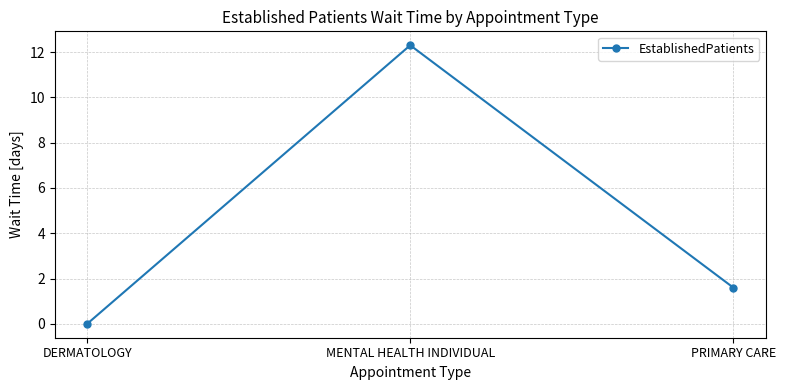

What is the difference between the values at PRIMARY CARE and MENTAL HEALTH INDIVIDUAL?

10.7